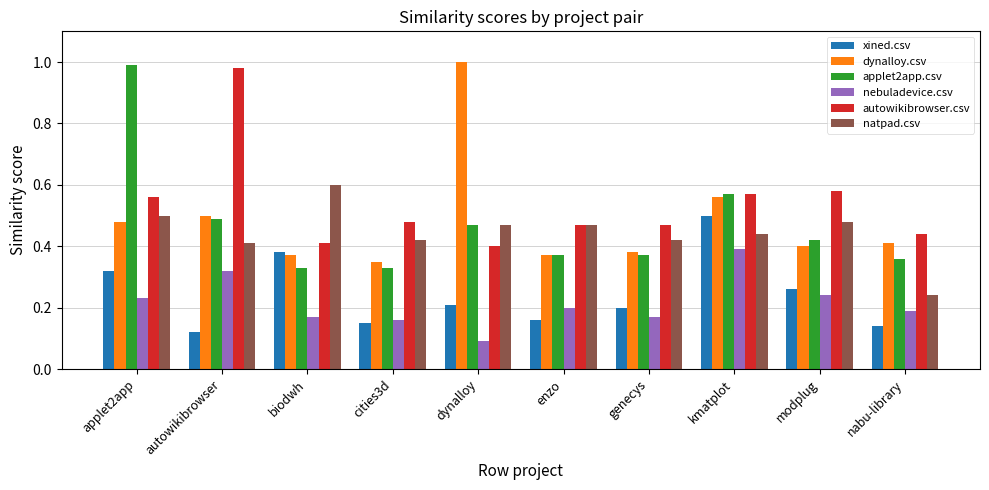

What position from the left is kmatplot?

8